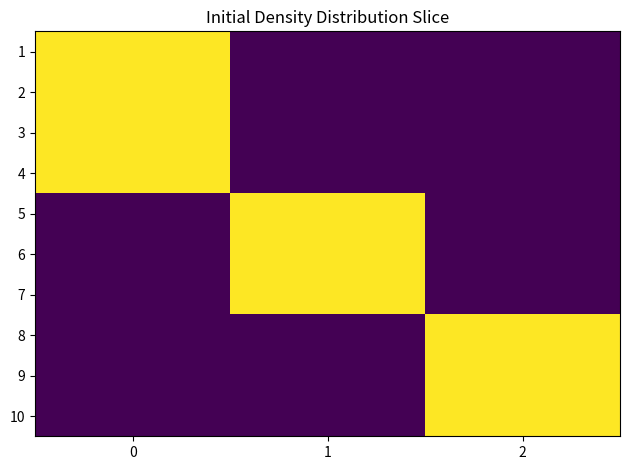

Reading left to right, list all the values displayed in this chart.

1: 0=1	1=0	2=0
2: 0=1	1=0	2=0
3: 0=1	1=0	2=0
4: 0=1	1=0	2=0
5: 0=0	1=1	2=0
6: 0=0	1=1	2=0
7: 0=0	1=1	2=0
8: 0=0	1=0	2=1
9: 0=0	1=0	2=1
10: 0=0	1=0	2=1